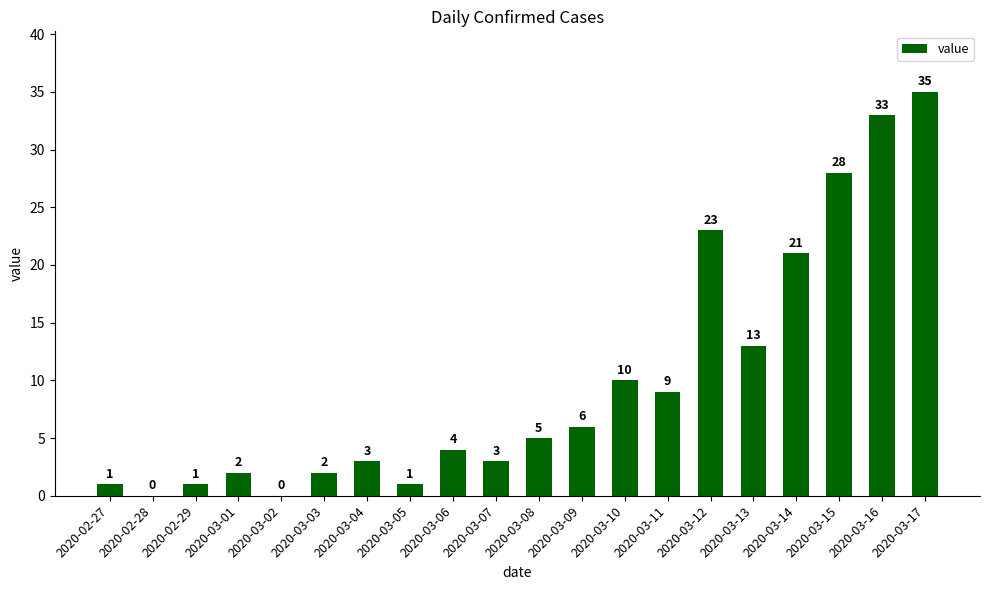

Between 2020-03-16 and 2020-03-05, which is larger?

2020-03-16